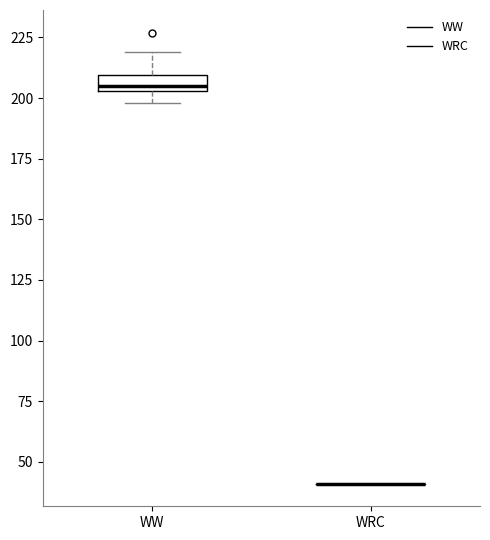

Which box is the tallest, from its lower edge to its upper edge?

WW